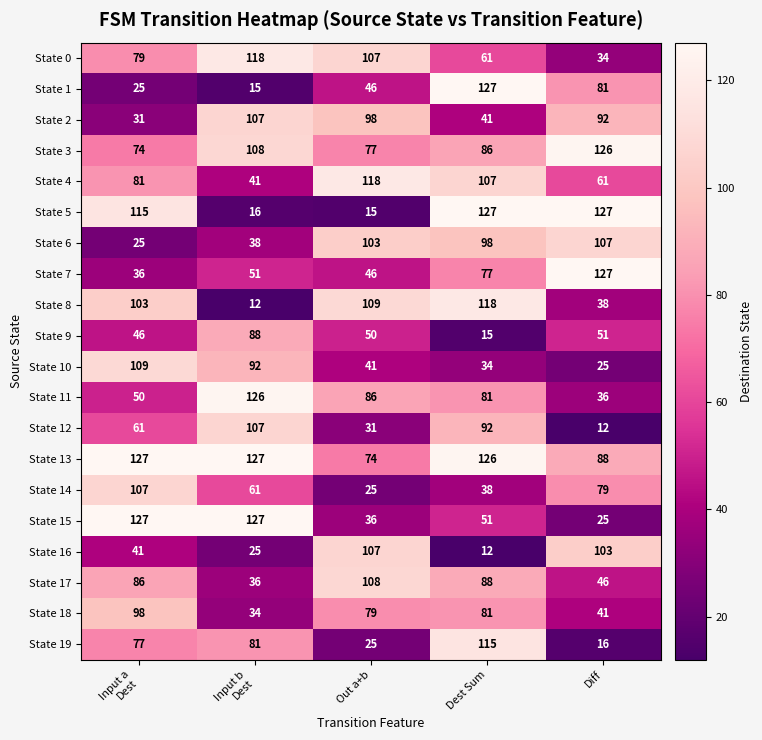

What value does the State 0 series have at Diff?

34